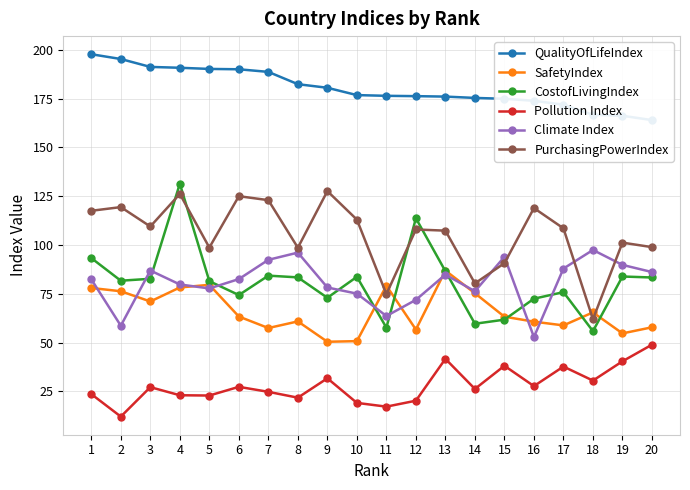

What is the difference between the highest and lowest values at 1?

174.2